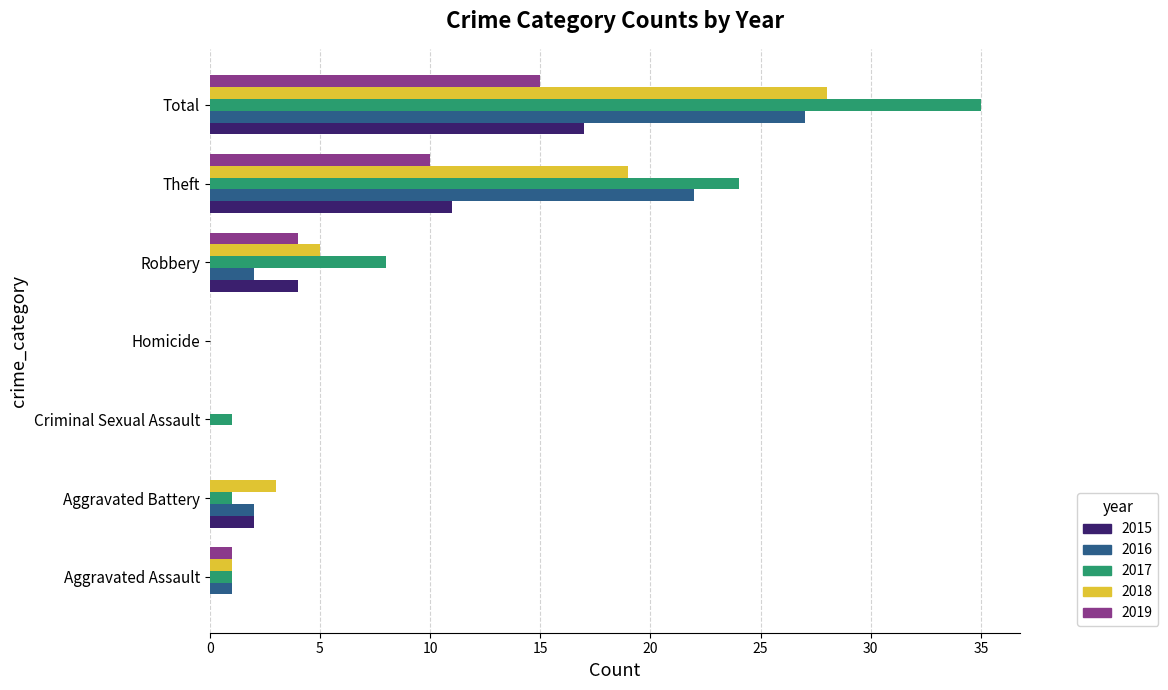

Is it true that 2017 equals 1 at Aggravated Assault?

True